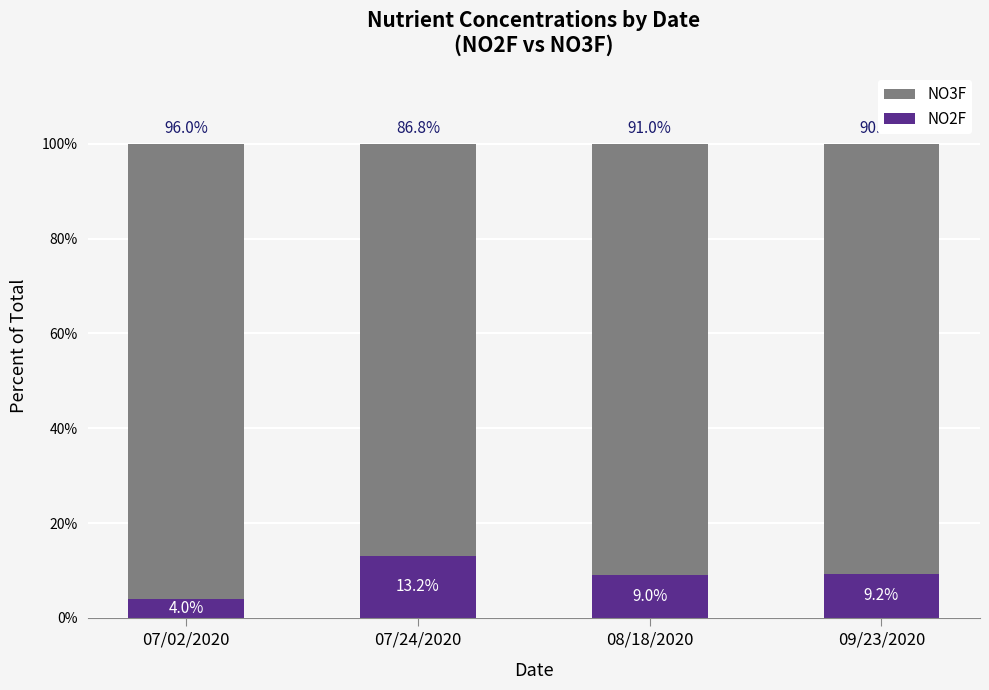

What is the total value across all series at 08/18/2020?

100.0